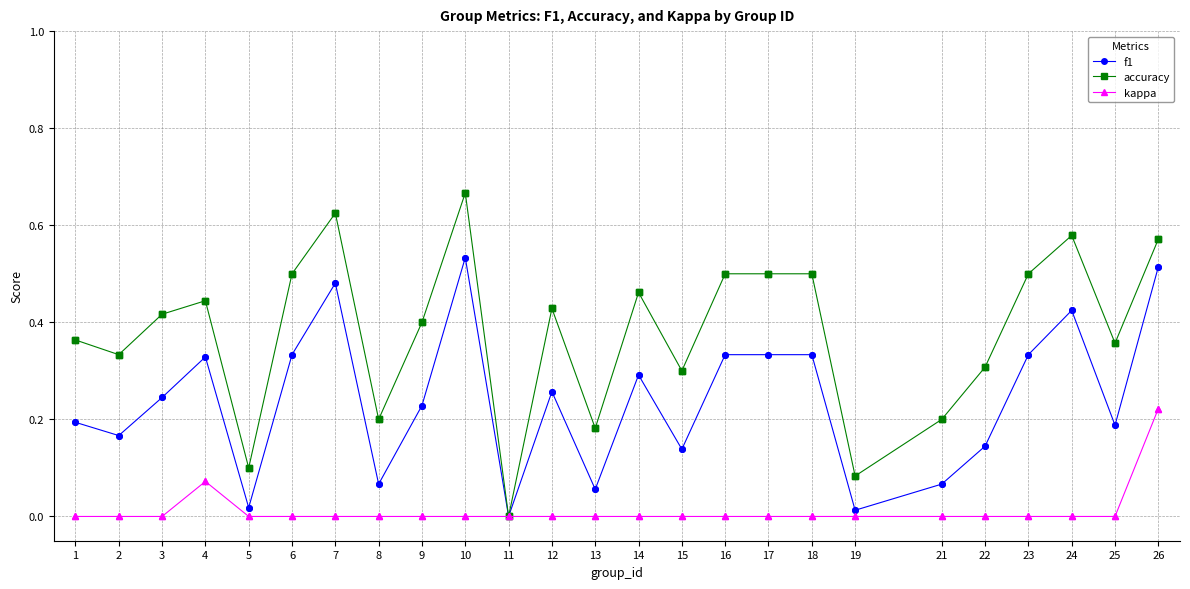

What is the total value across all series at 6?

0.8